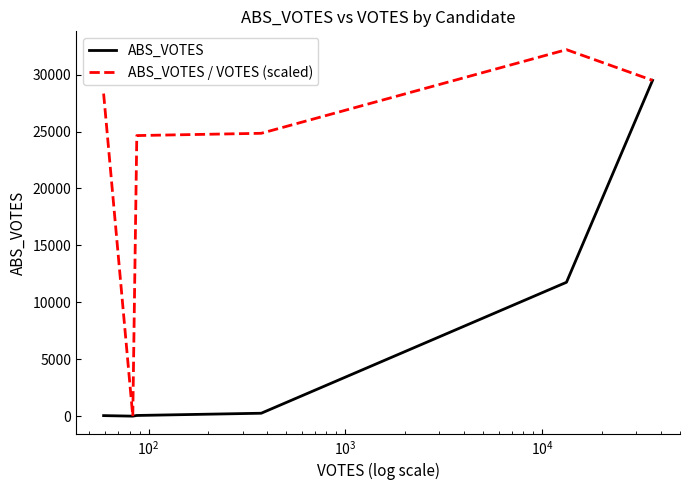

What is the highest value of the ABS_VOTES / VOTES (scaled) series?

32191